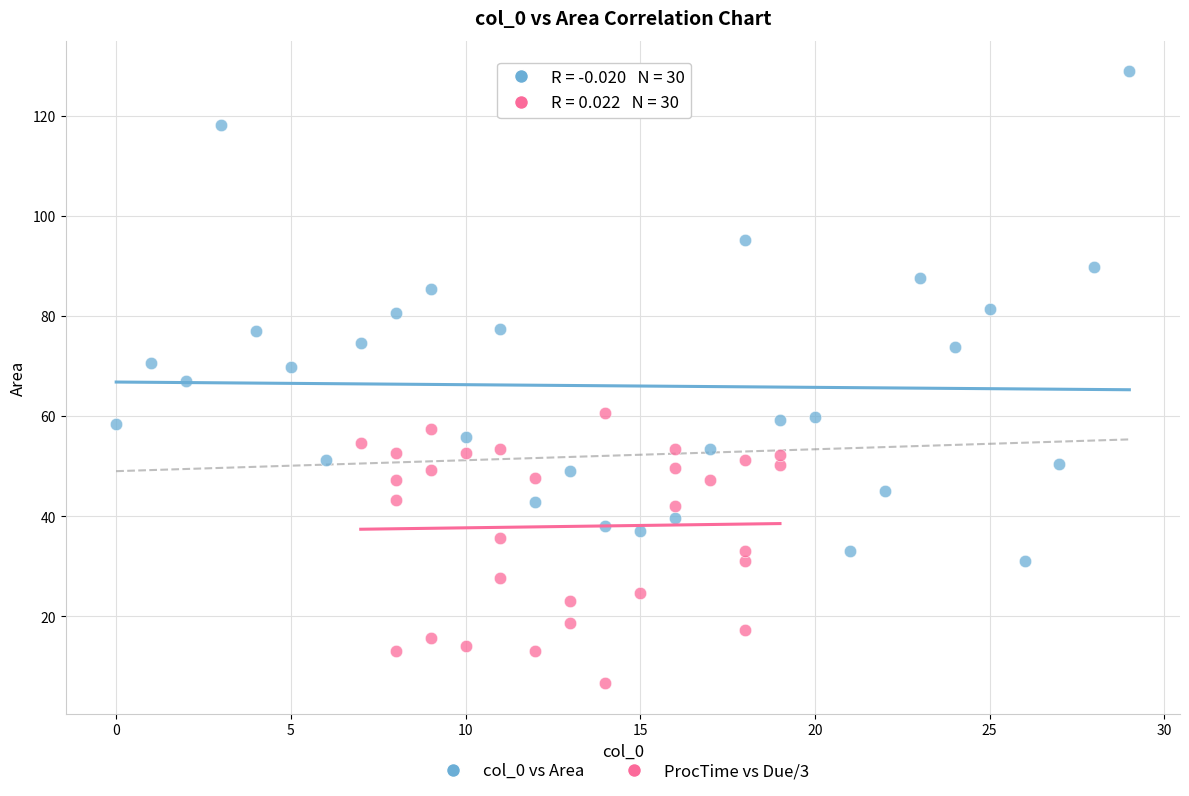

Which series has the largest Y range (max minus min)?

col_0 vs Area